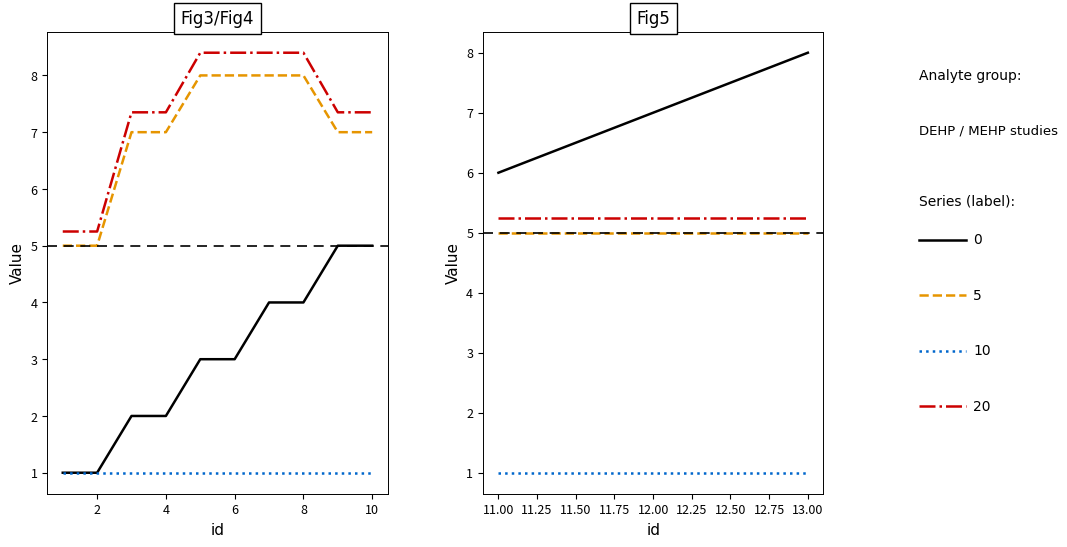

What is the difference between the highest and lowest values at 7?

7